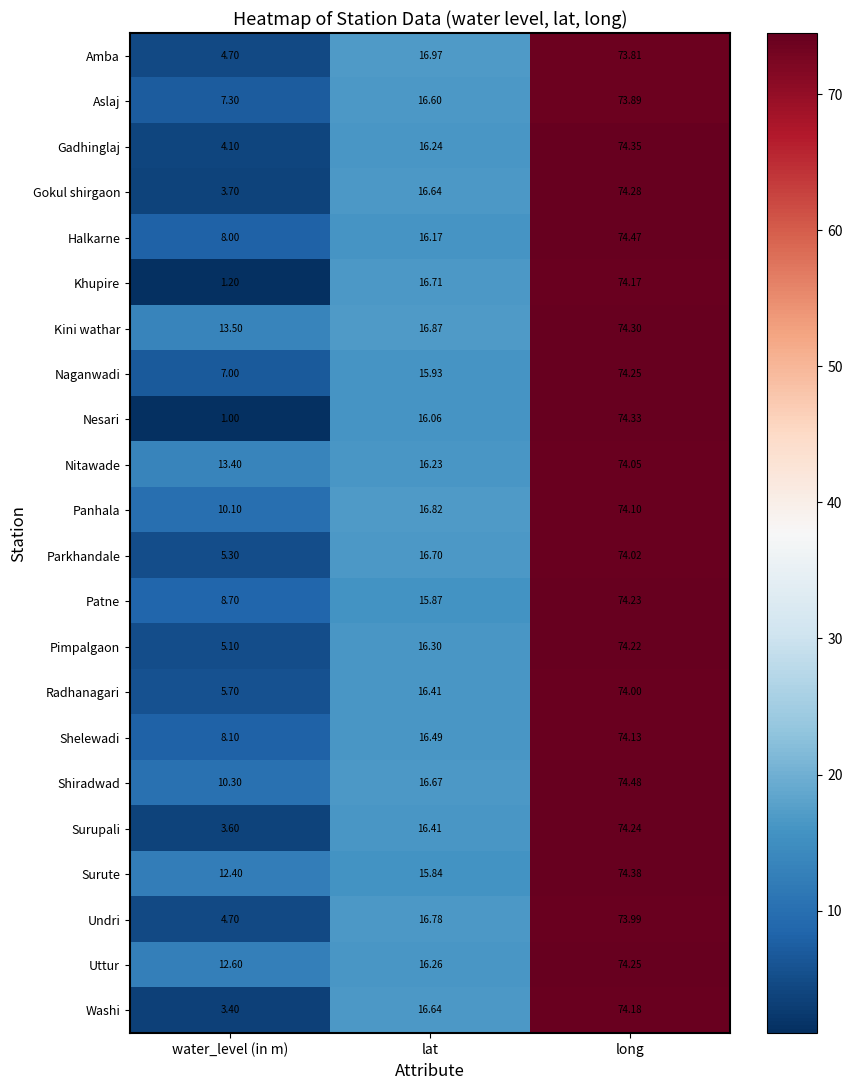

Where is Aslaj nearest to the value 40?

lat